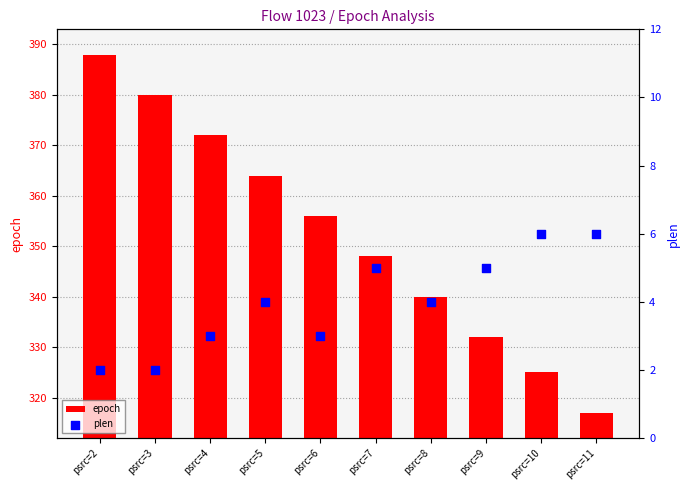

Which series has the largest total across all categories?

epoch